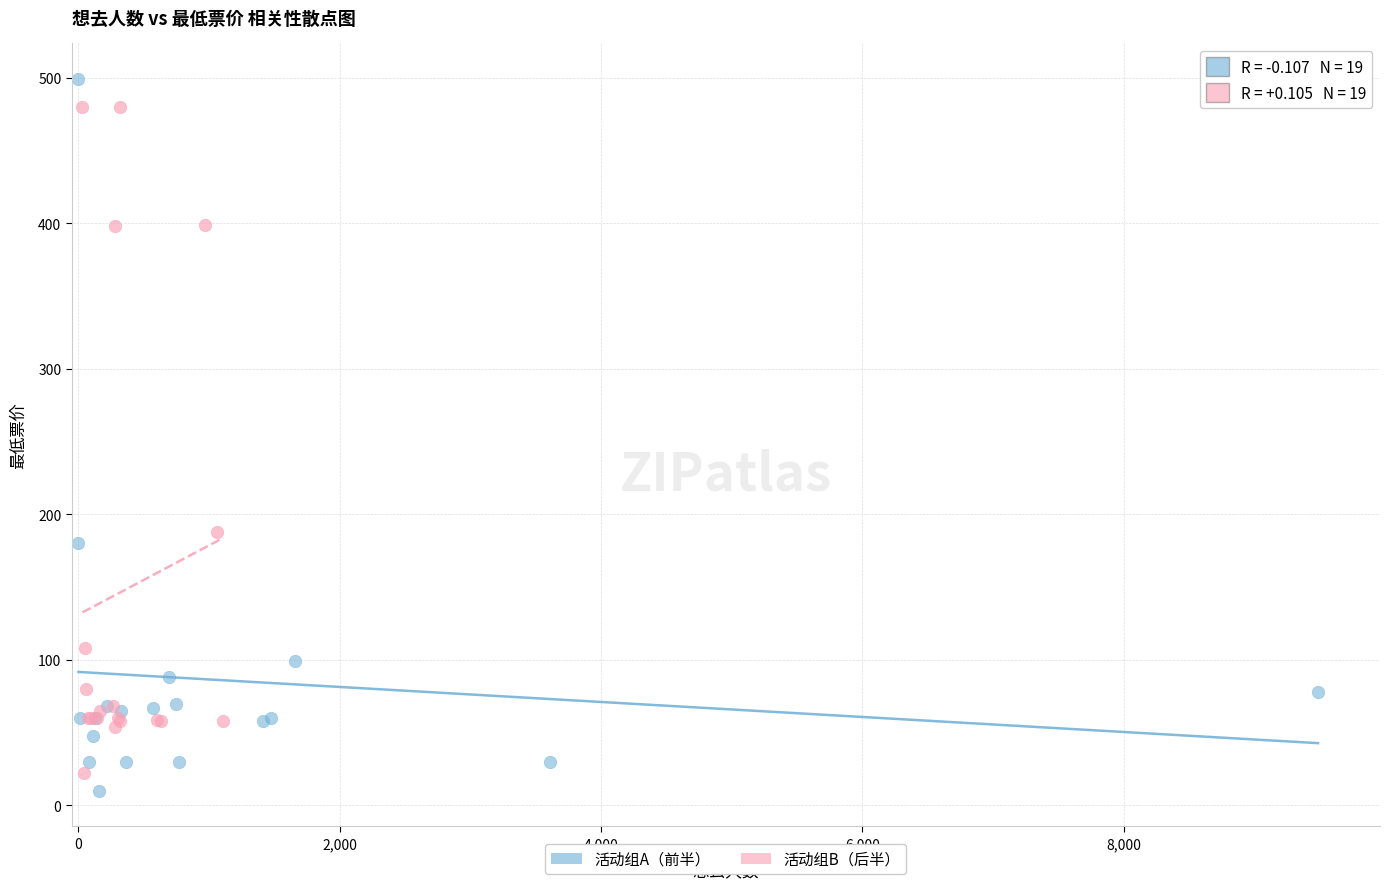

Which series reaches the maximum Y coordinate?

活动组A（前半）